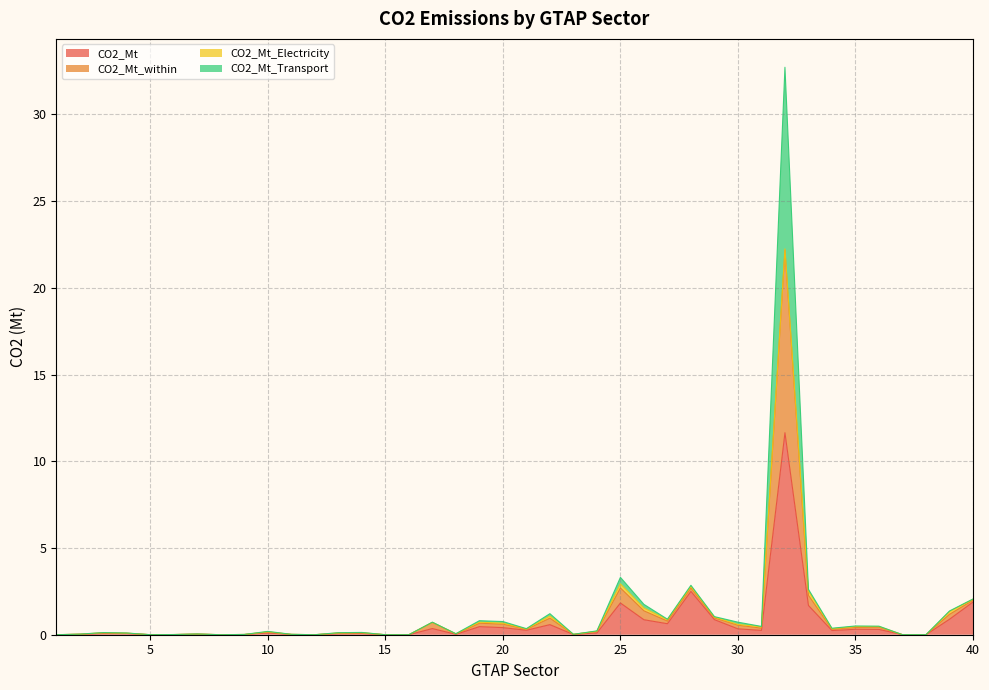

What is the highest value of the CO2_Mt series?

11.6